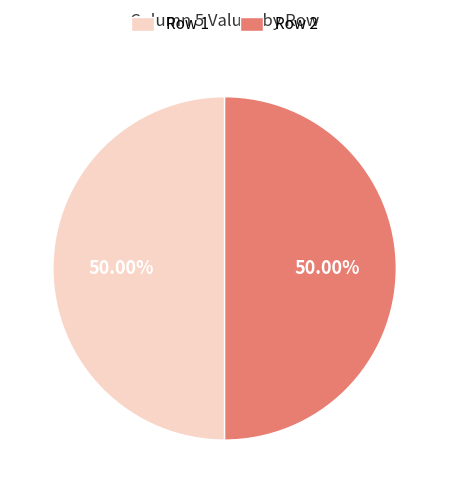

How many segments does this pie chart have?

2